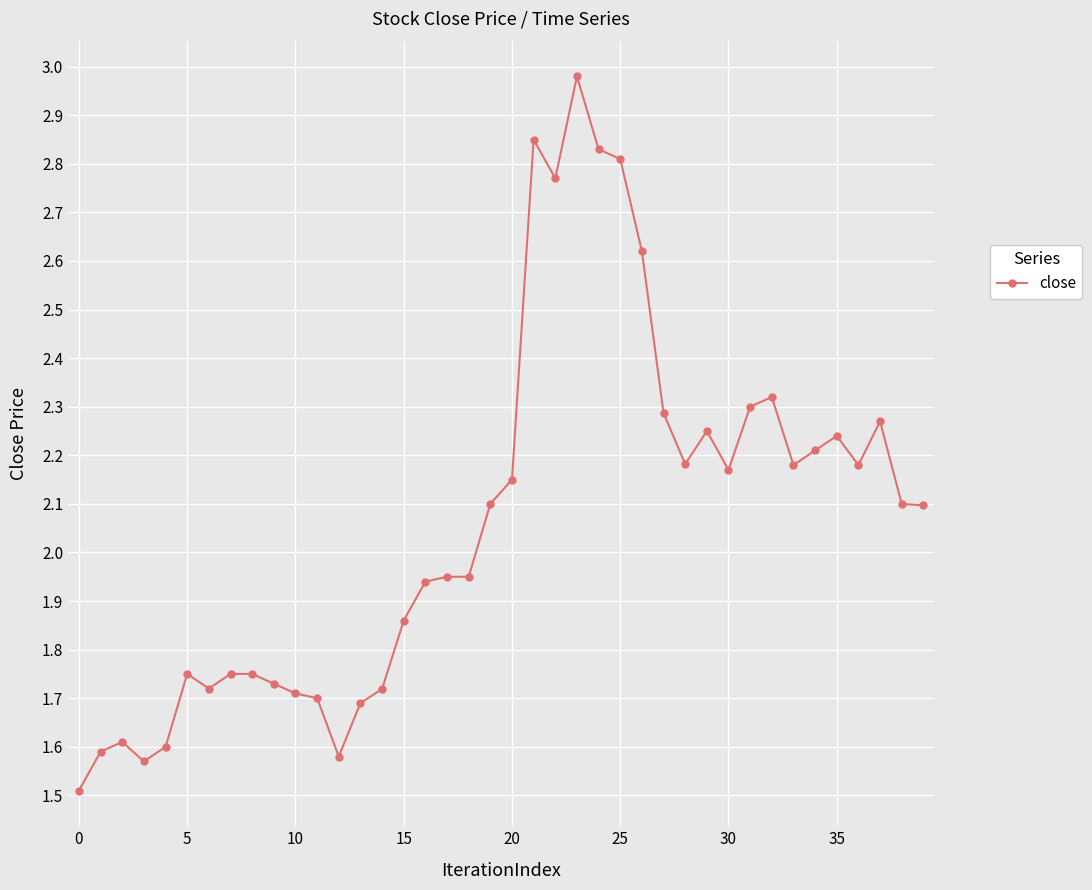

True or false: the data has more than 1 interior local peaks.

True